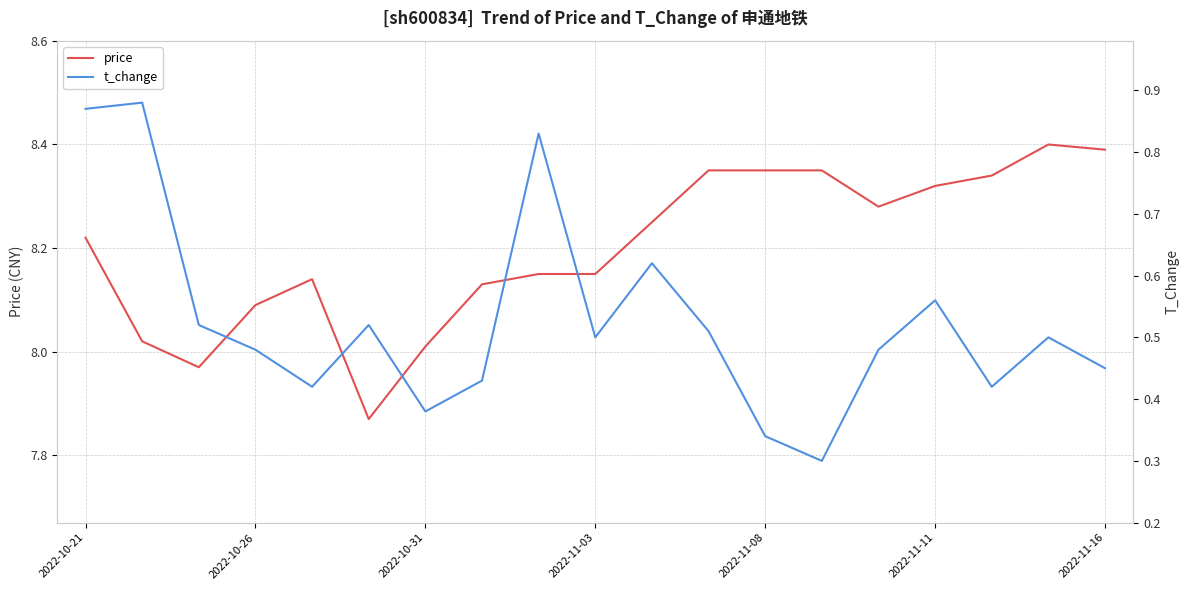

What is the total value across all series at 8?

9.0